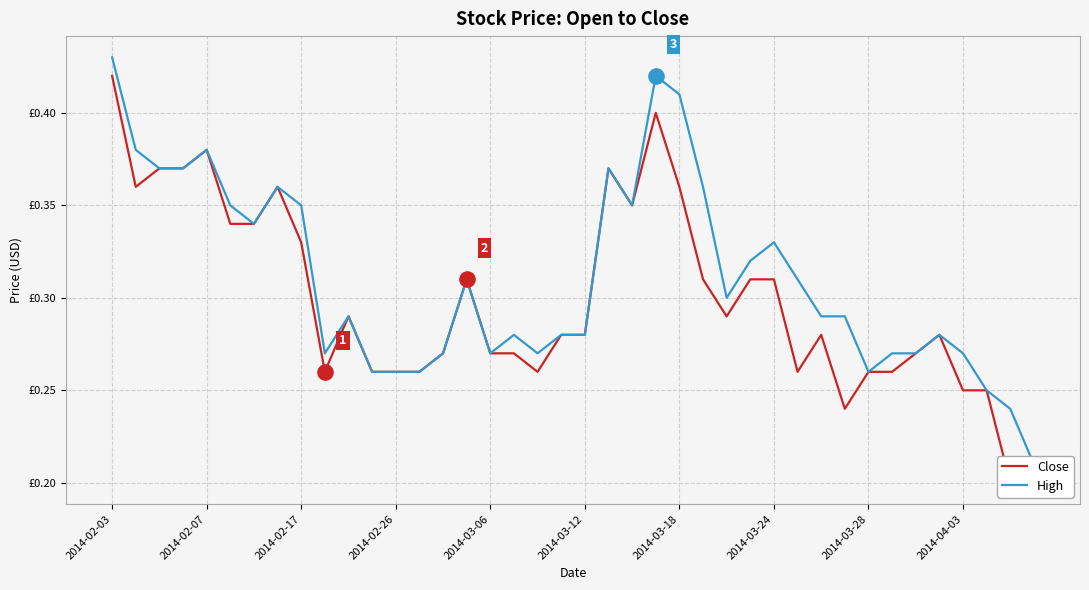

Which series contains the highest Y value?

High